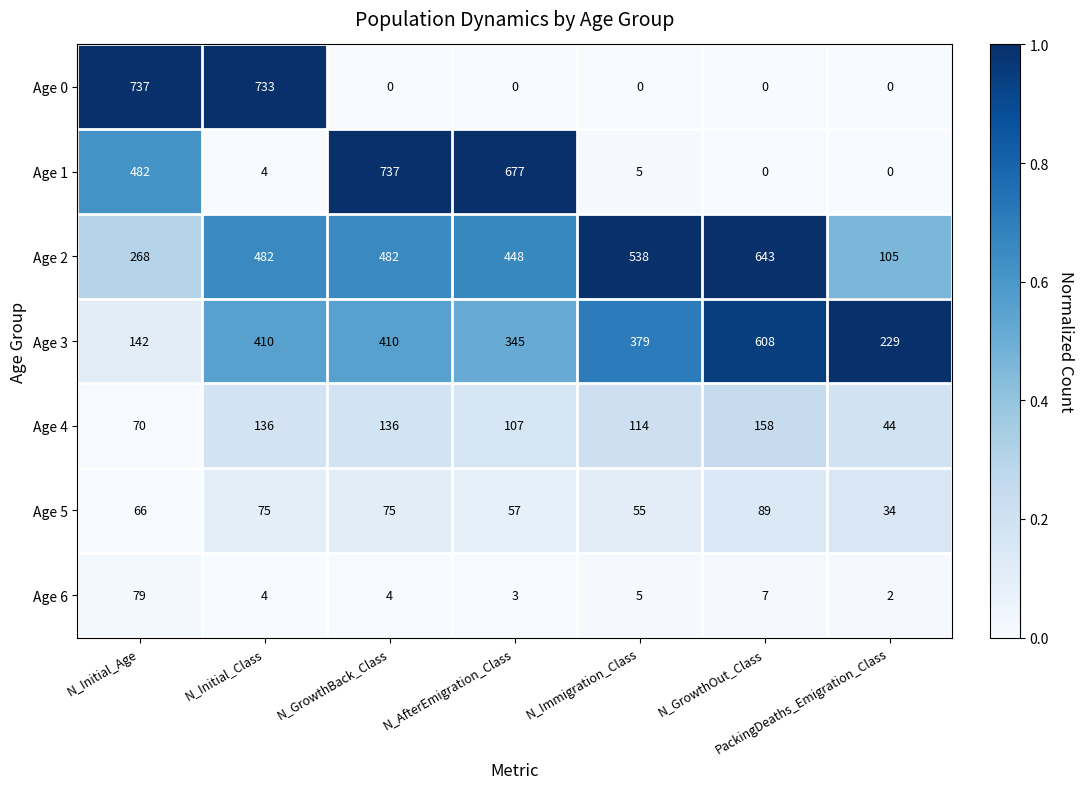

What value does the Age 1 series have at N_AfterEmigration_Class, to the nearest 100?

700